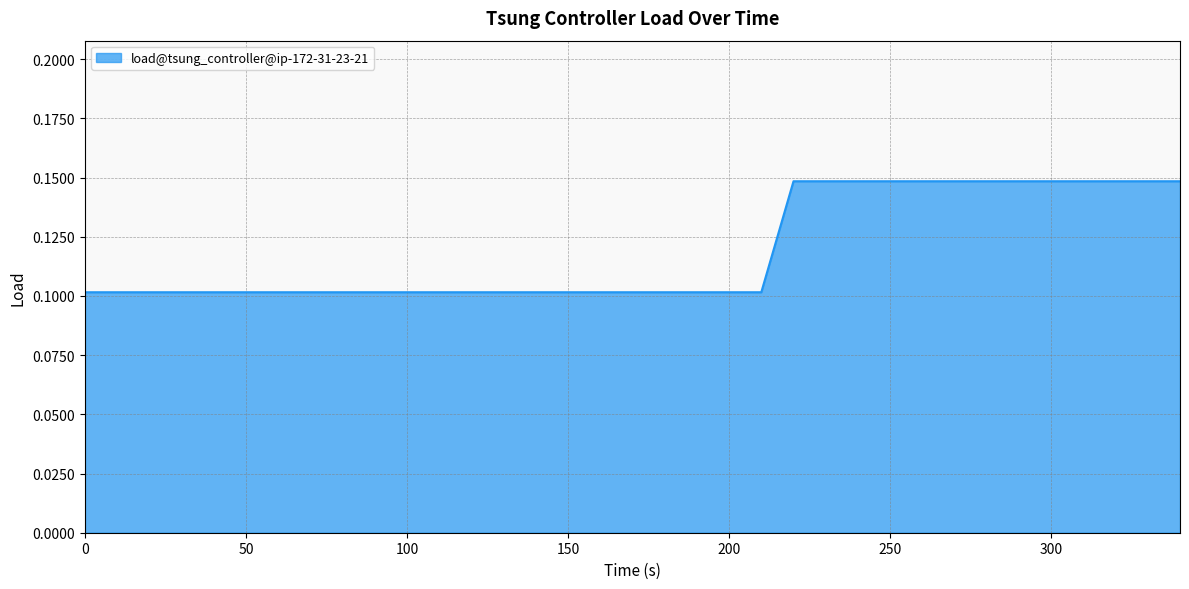

How many lines are shown in the chart?

1